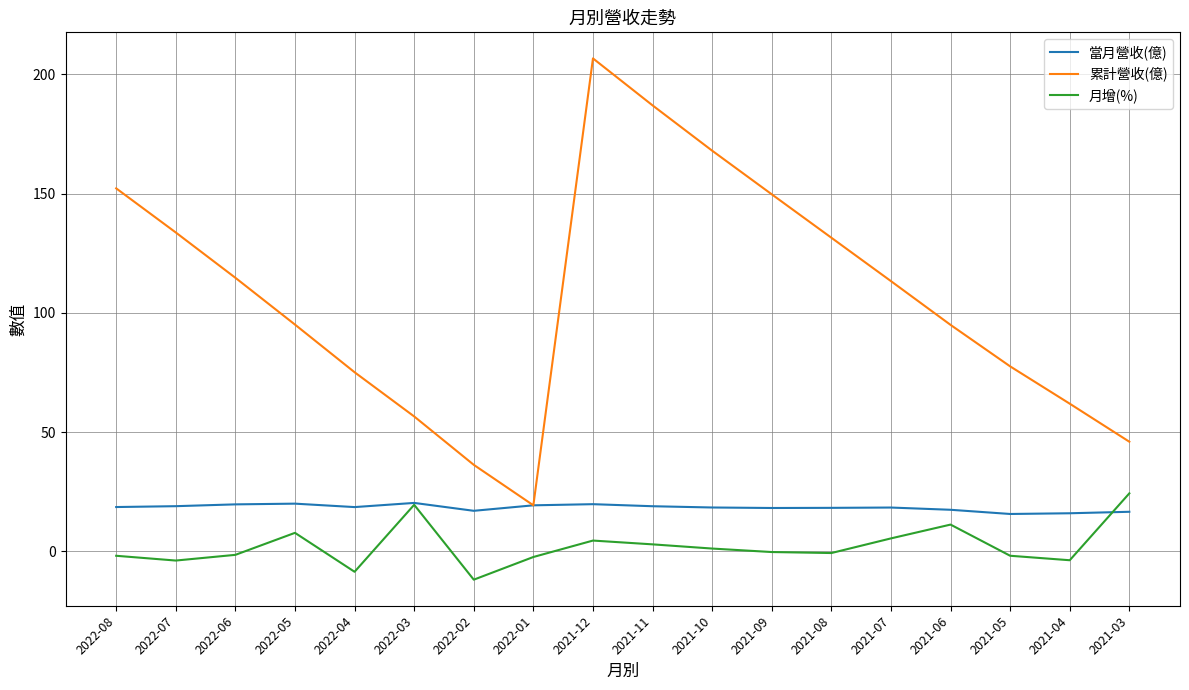

What position from the right is 2021-11?

9